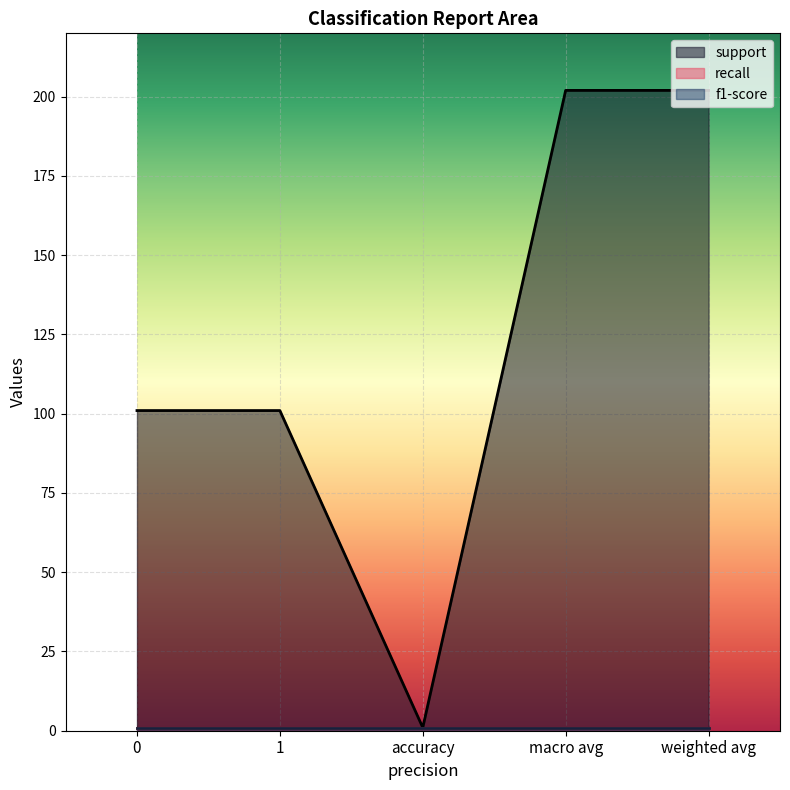

At weighted avg, list the series in order from smallest to largest.

recall, f1-score, support